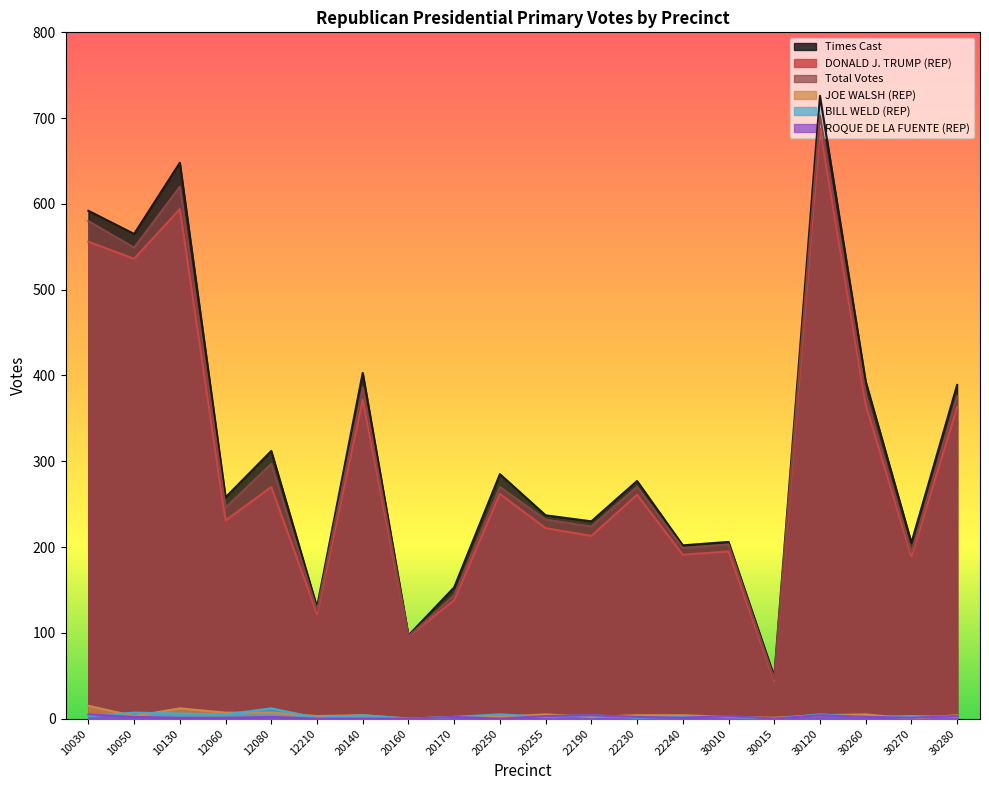

At which category is the sum across all series the highest?

30120